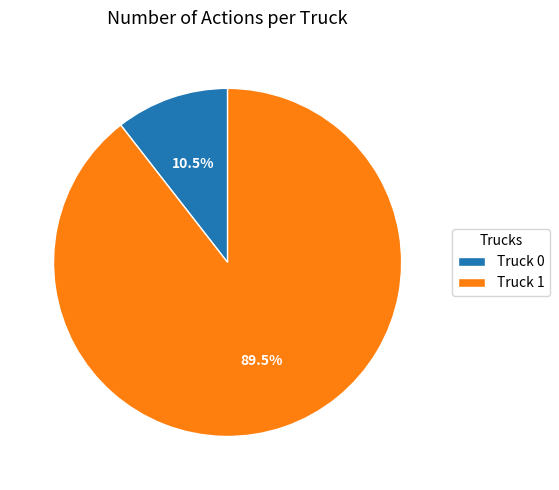

The Truck 0 slice represents 18% of the pie. True or false?

False